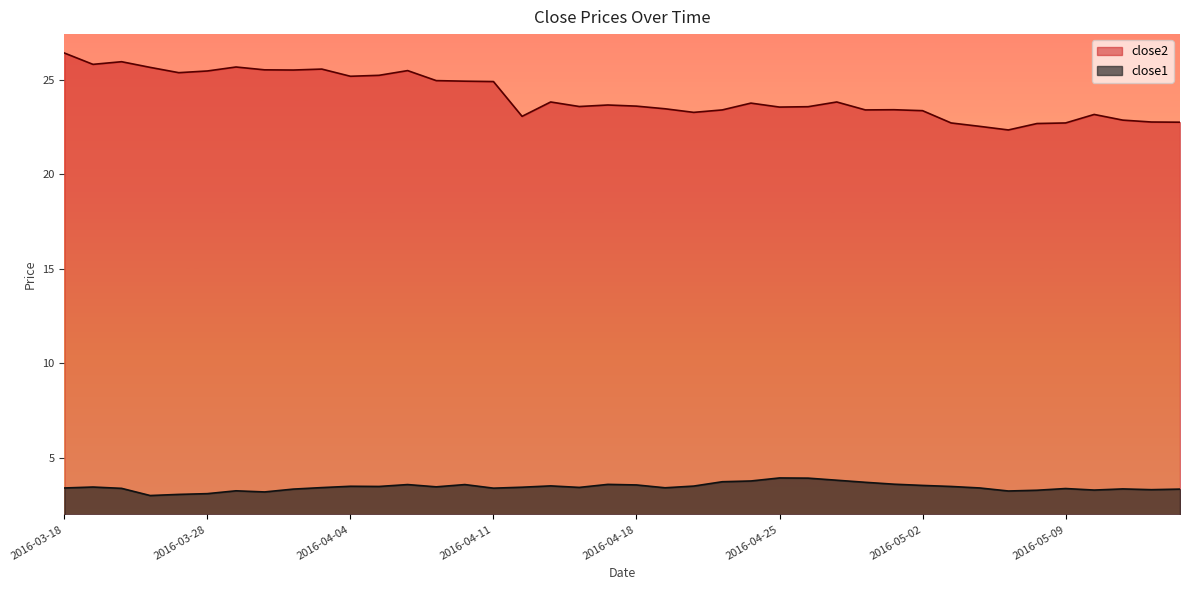

What are all the series names shown in the legend?

close2, close1